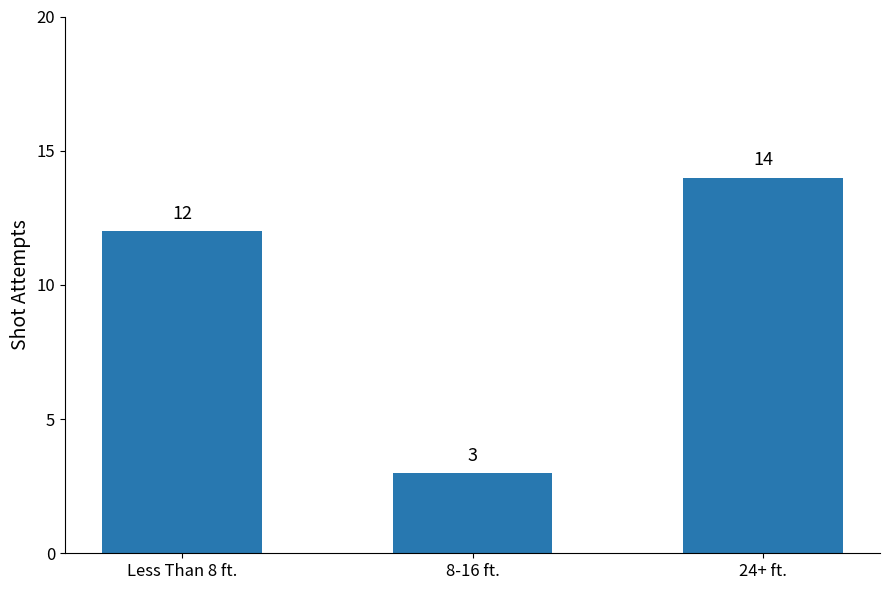

Rank the categories by value from highest to lowest.

24+ ft., Less Than 8 ft., 8-16 ft.